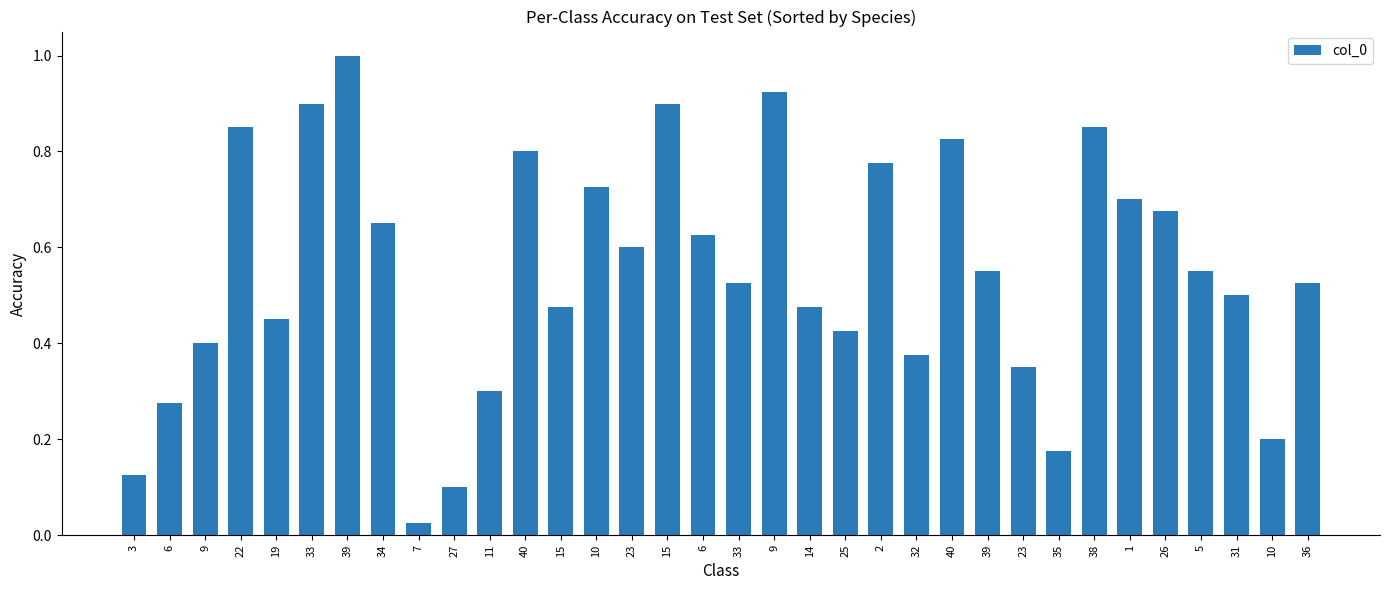

Reading left to right, list all the values displayed in this chart.

0.1	0.3	0.4	0.8	0.5	0.9	1.0	0.7	0.0	0.1	0.3	0.8	0.5	0.7	0.6	0.9	0.6	0.5	0.9	0.5	0.4	0.8	0.4	0.8	0.6	0.3	0.2	0.8	0.7	0.7	0.6	0.5	0.2	0.5